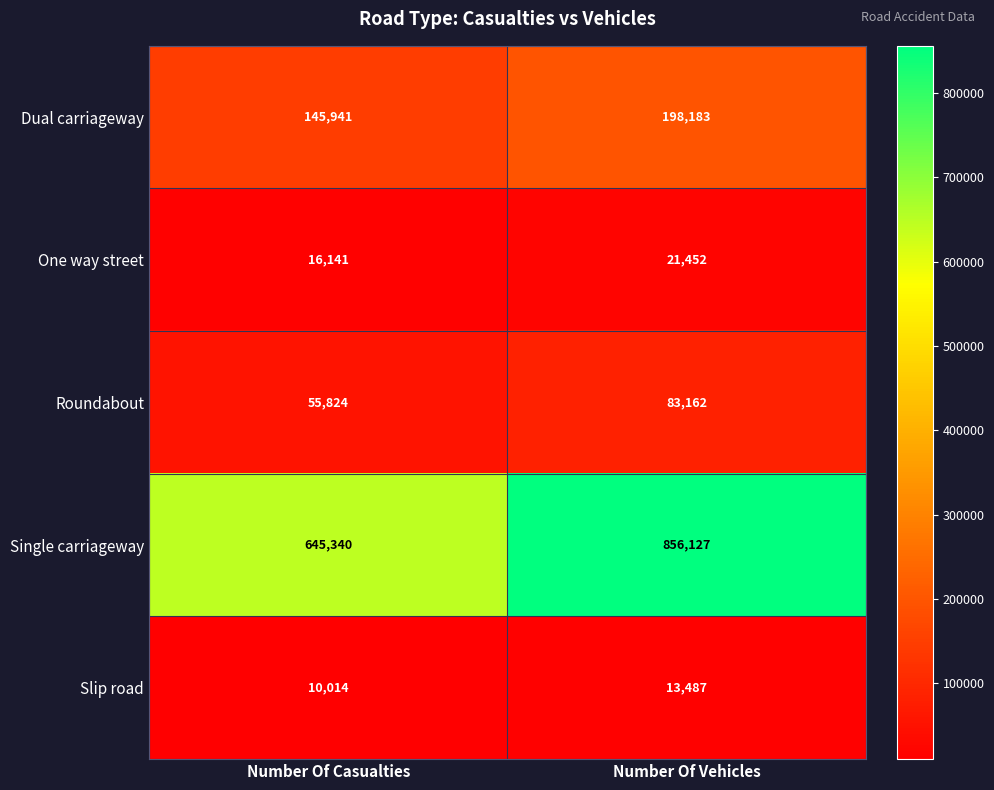

Which series has the largest total across all categories?

Single carriageway